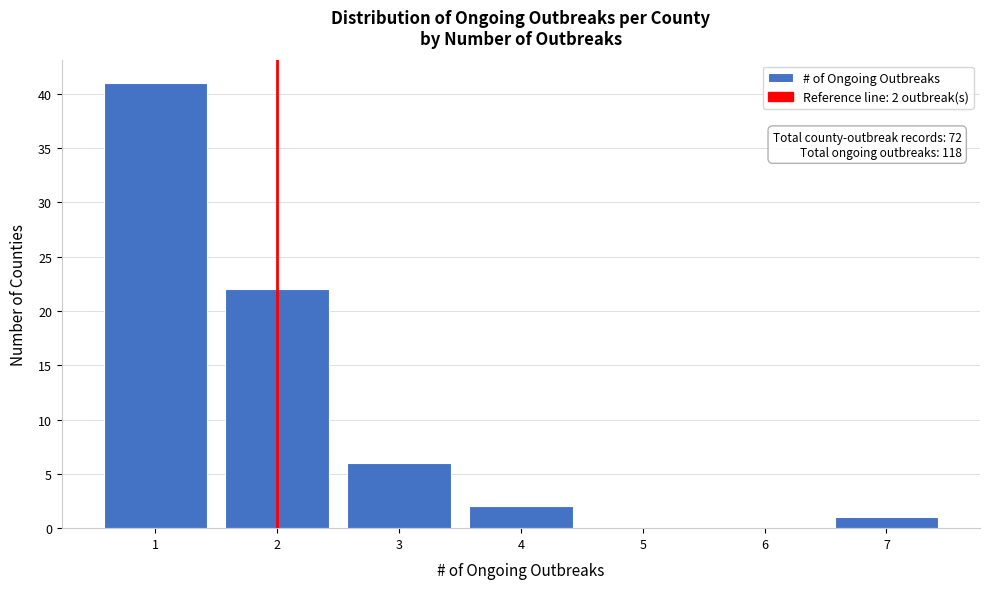

Which range on the x-axis has the tallest bar?

0.5 to 1.5